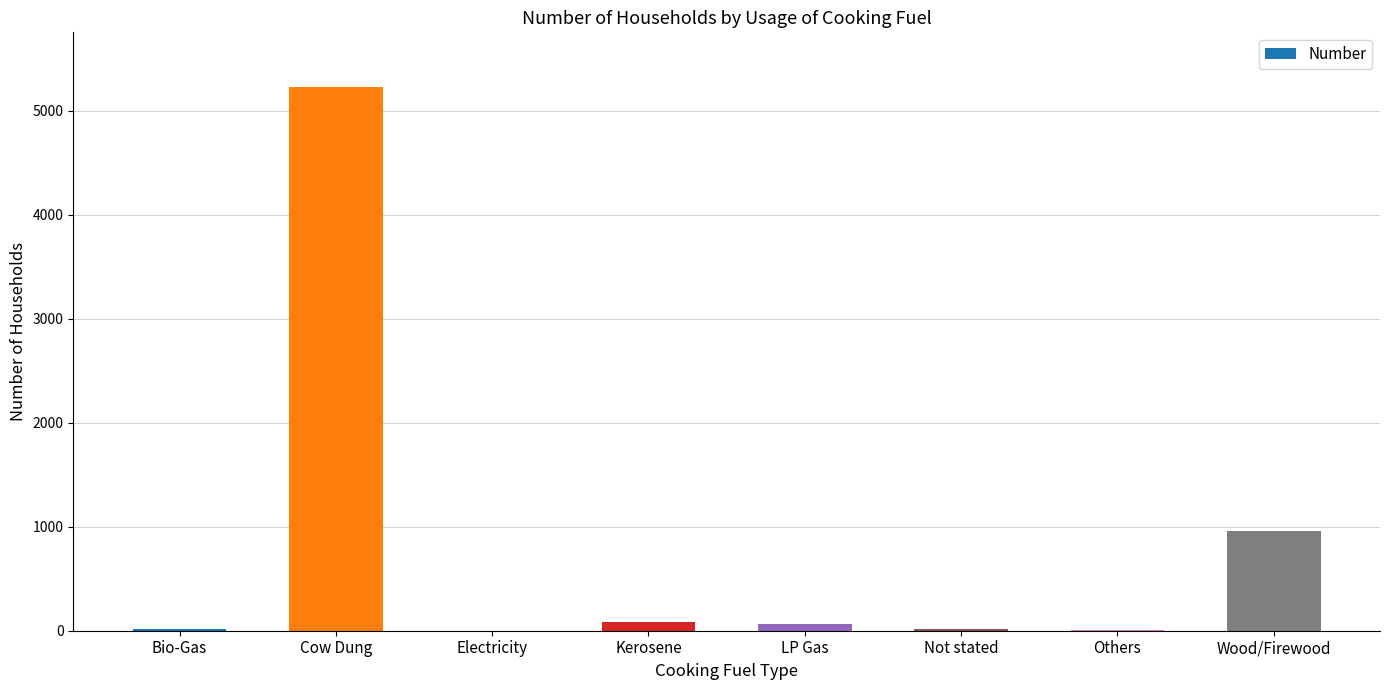

What is the greatest value displayed?

5231